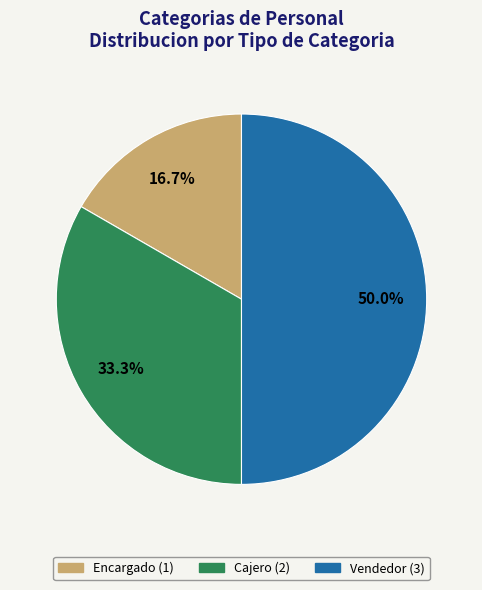

The Encargado slice represents 17% of the pie. True or false?

True